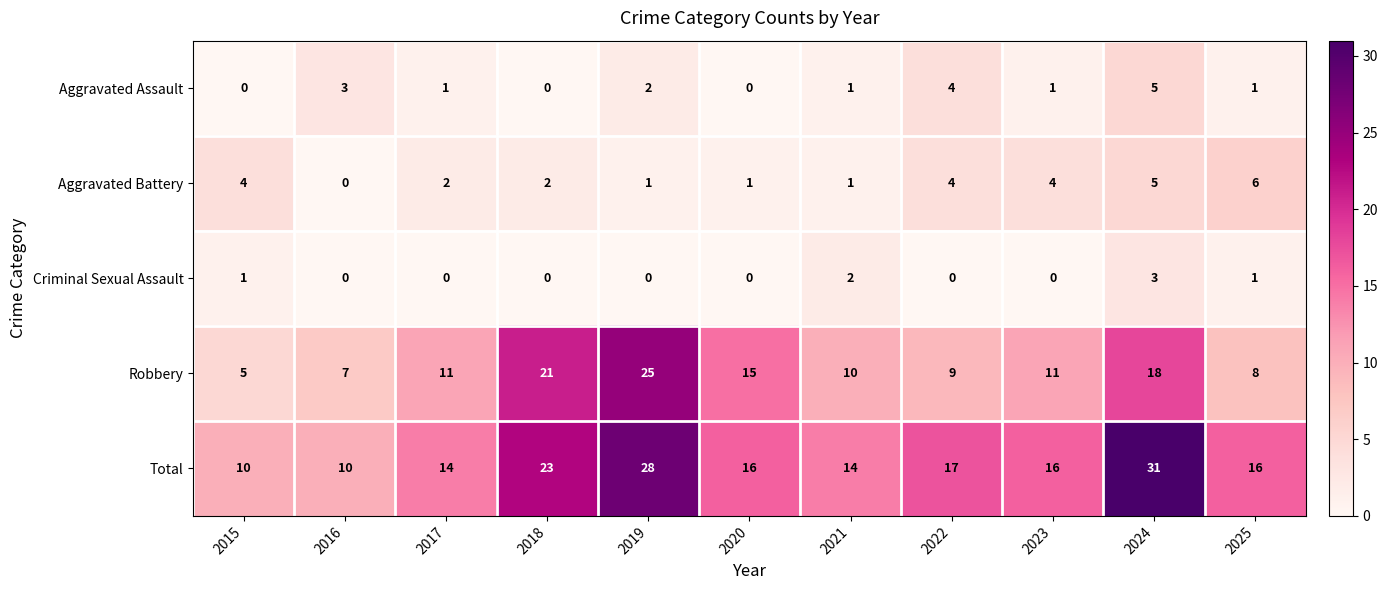

Is the value of Total at 2025 greater than the value of Robbery at 2020?

Yes